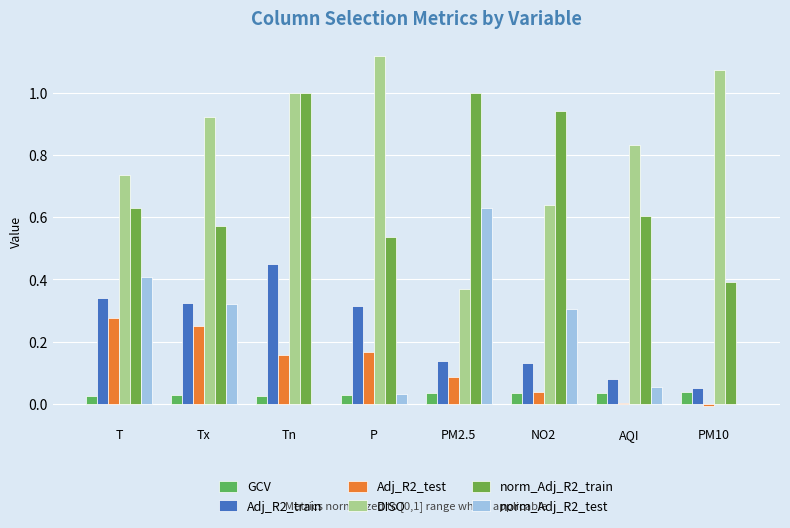

How many distinct data groups are displayed?

6